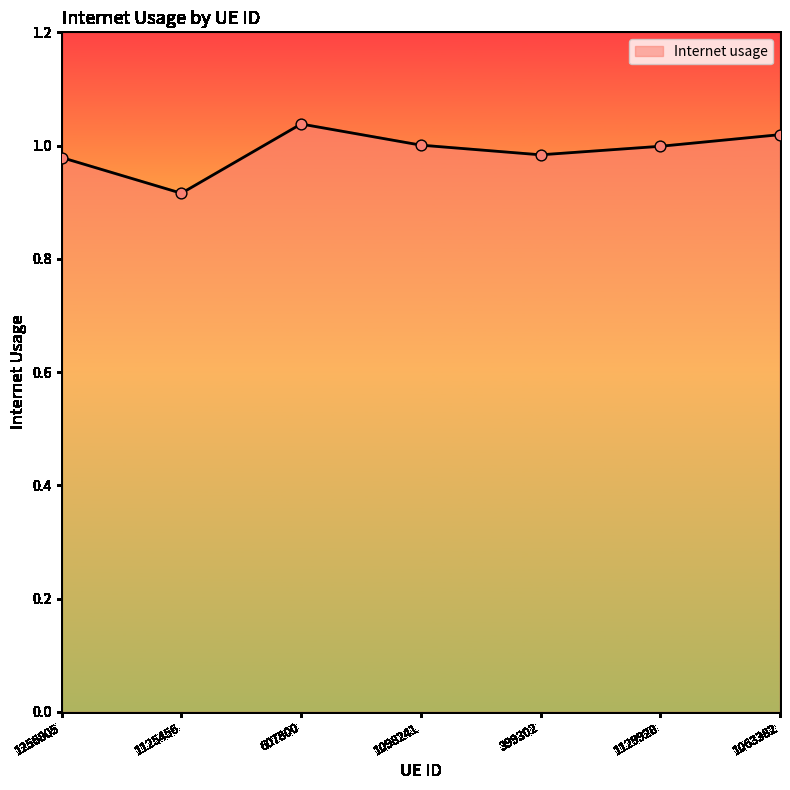

Between 1063382 and 1098241, which is larger?

1063382